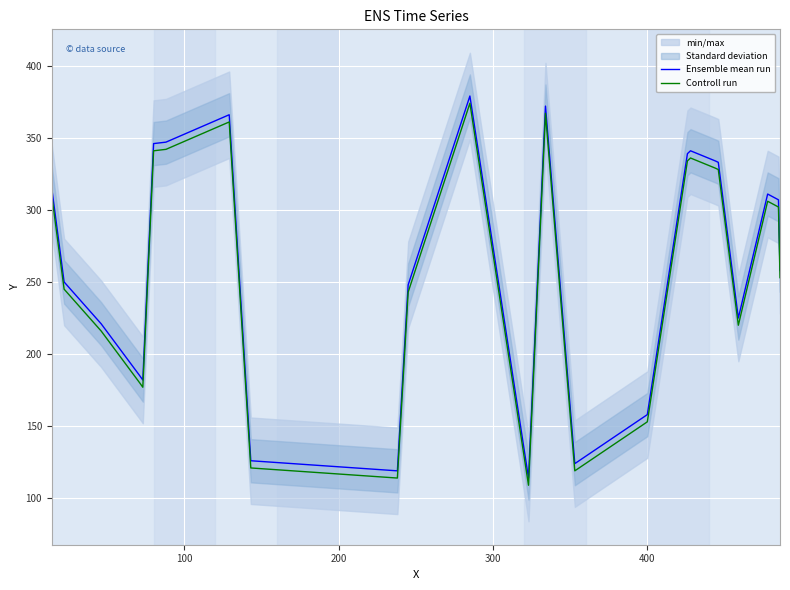

True or false: Controll run and Ensemble mean run intersect in this chart.

False